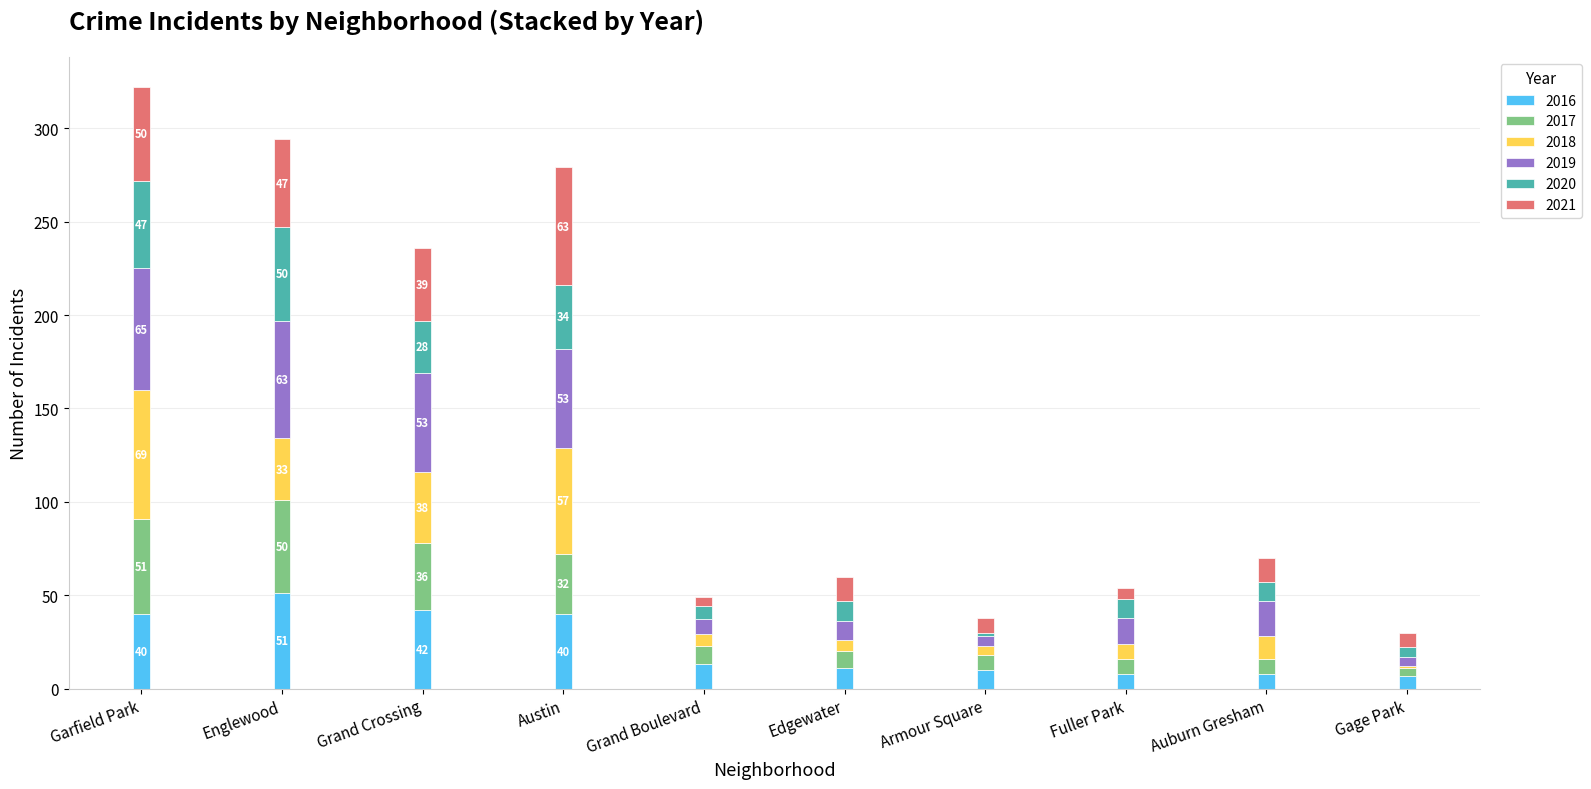

At which label does 2016 reach its peak?

Englewood